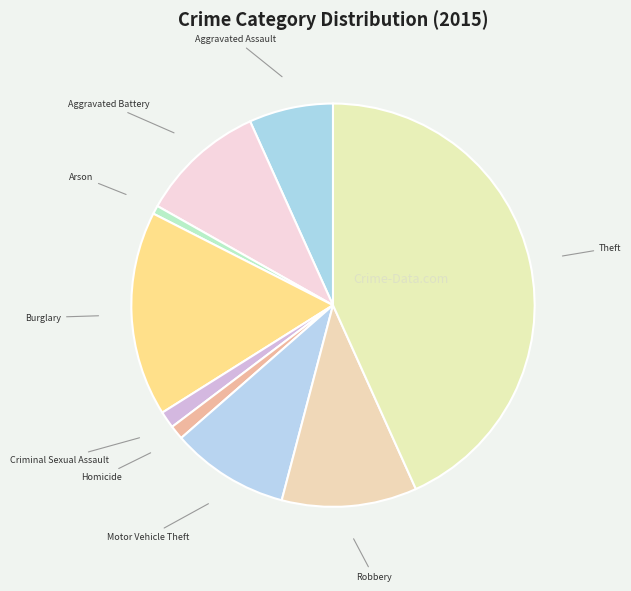

Rank the categories by value from lowest to highest.

Arson, Homicide, Criminal Sexual Assault, Aggravated Assault, Motor Vehicle Theft, Aggravated Battery, Robbery, Burglary, Theft